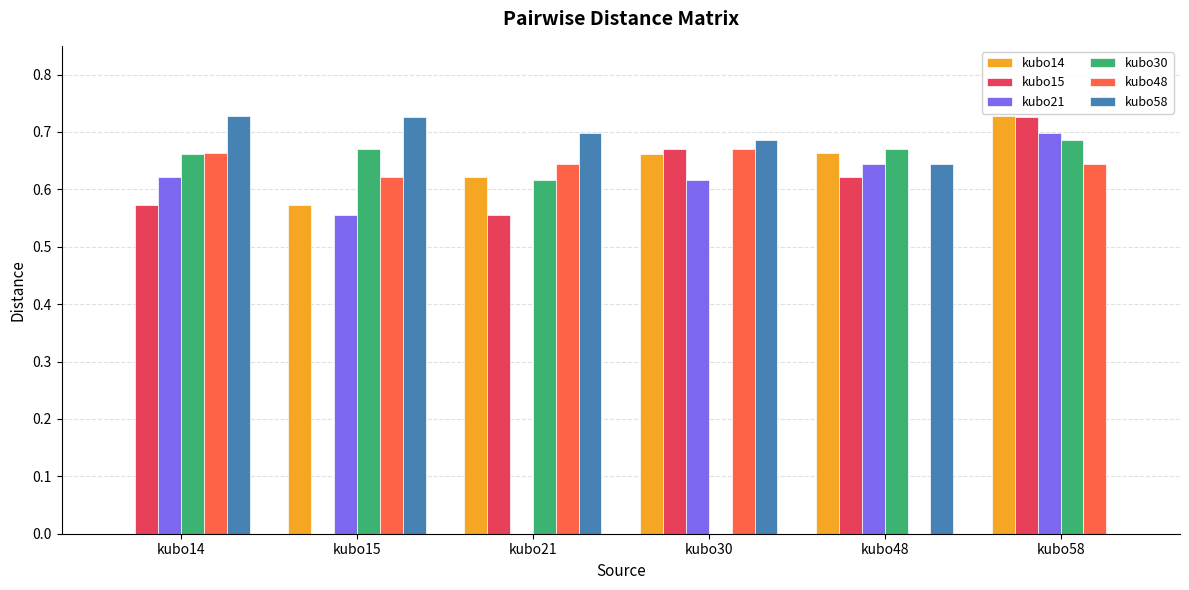

Is it true that kubo58 equals 0.7 at kubo15?

True